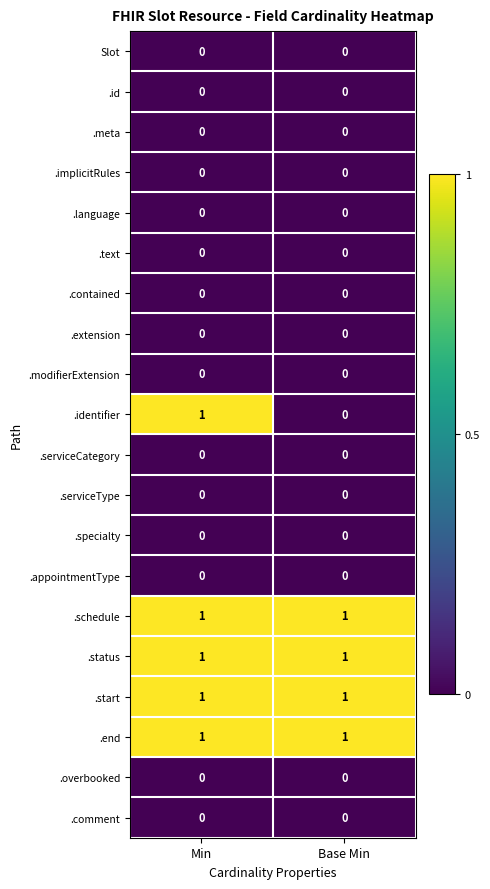

True or false: .text has a value of 0 at Min.

True